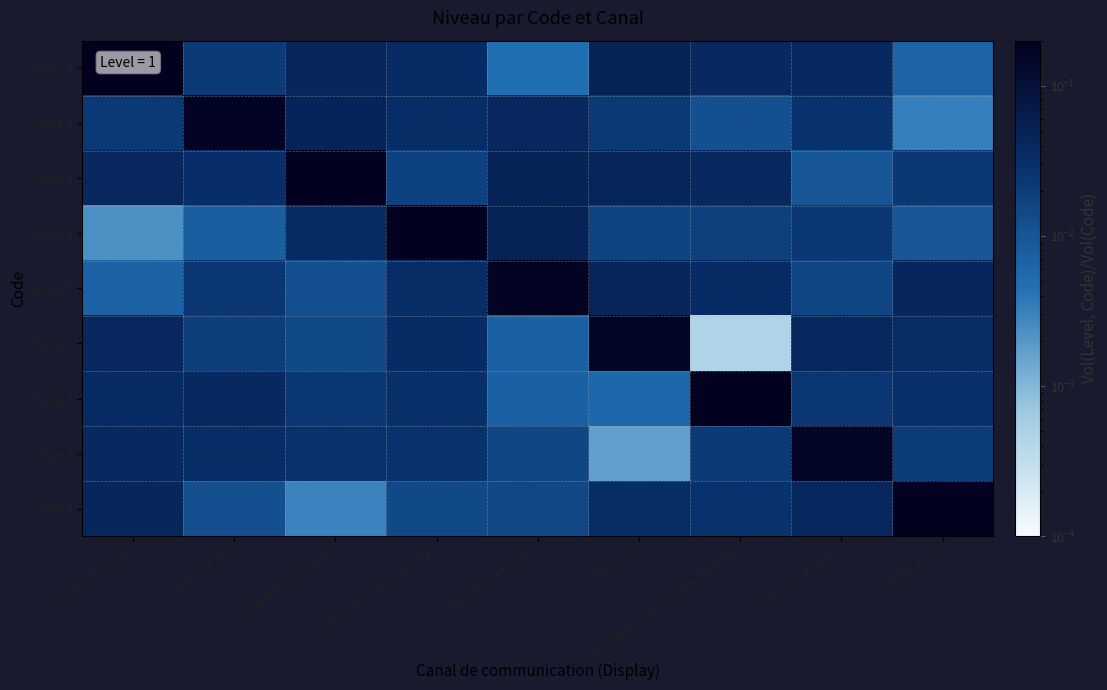

Which label corresponds to the smallest value in the chart?

Réseau radio numérique ANTARES